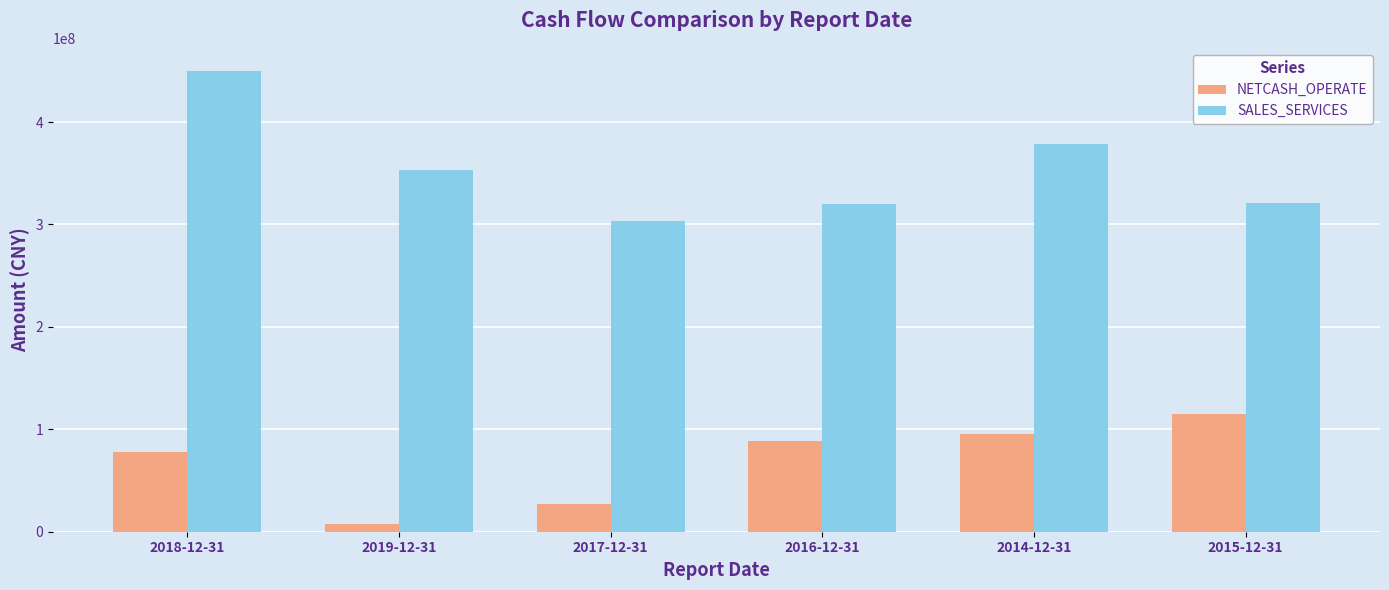

True or false: SALES_SERVICES has a value of 303147147.8 at 2017-12-31.

True